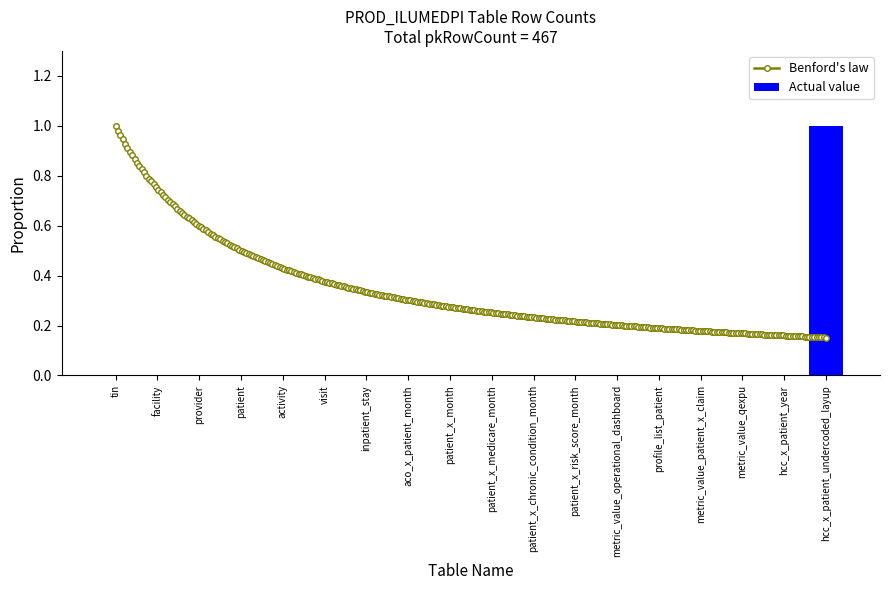

The chart shows a value of -1 at tin. True or false?

False